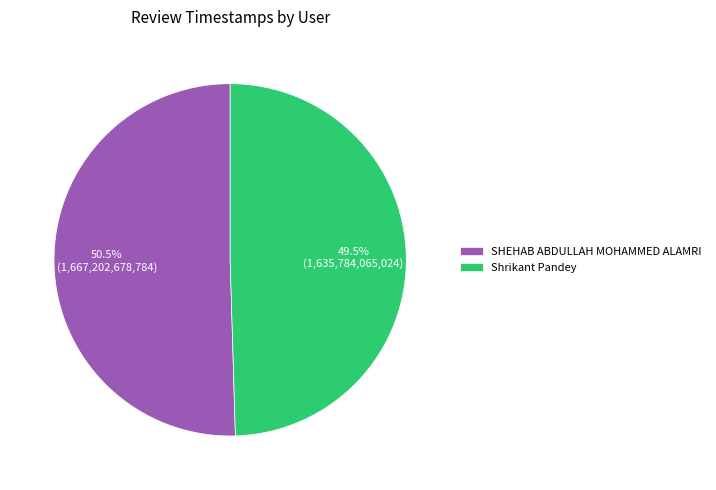

Count the number of slices in the pie.

2